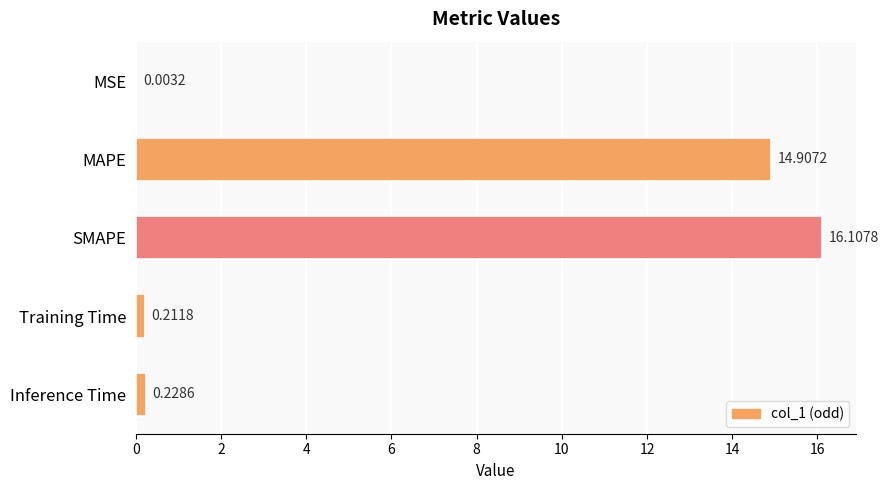

What is the sum of the values at MAPE and SMAPE?

31.0